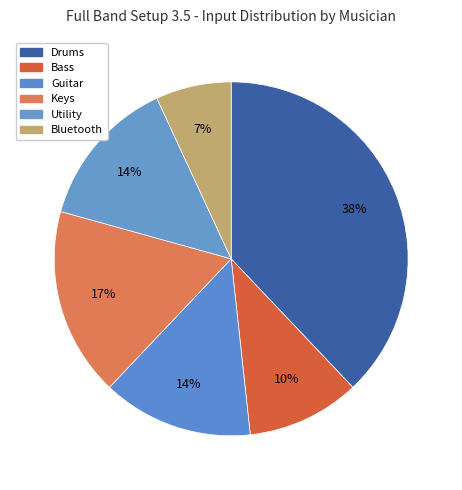

How many segments does this pie chart have?

6